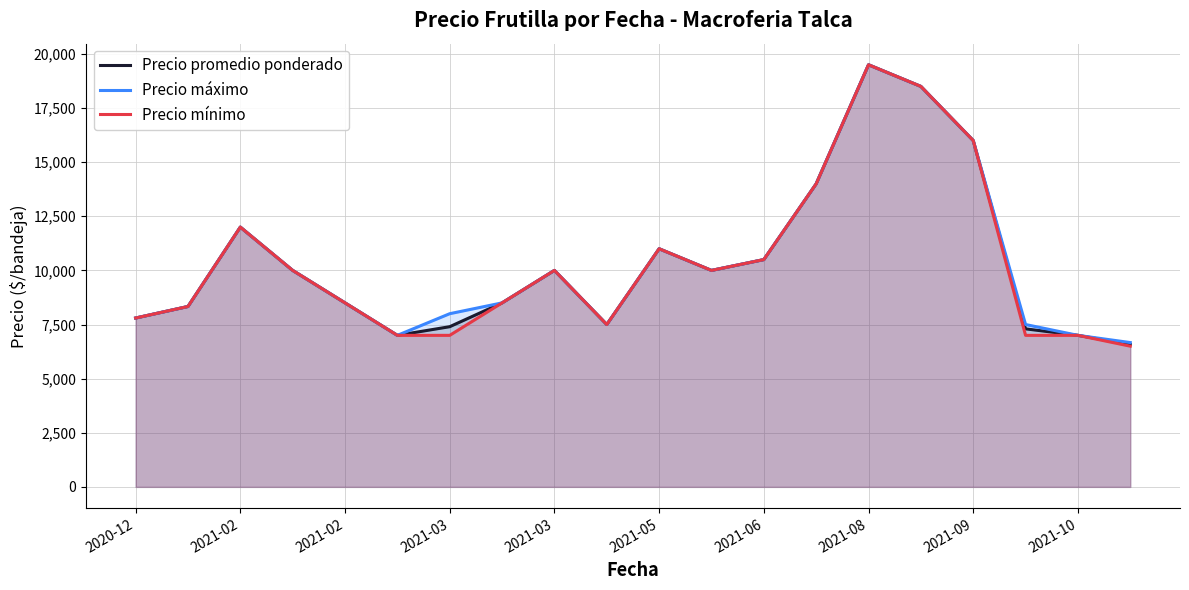

Does the chart display data point markers on the line(s)?

No